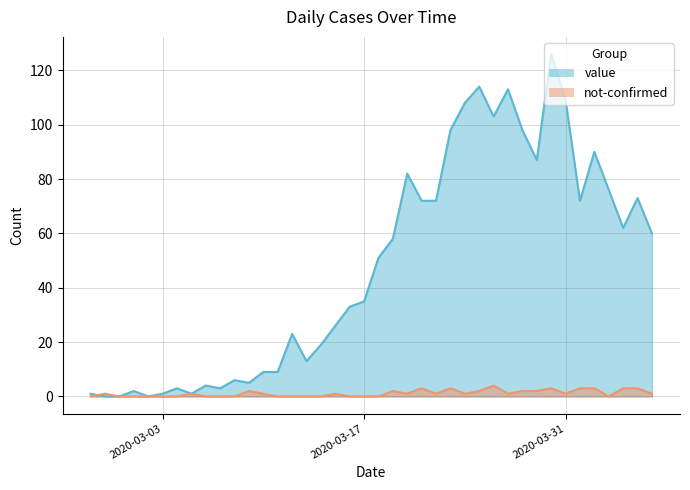

At which category does not-confirmed reach its first local peak?

2020-02-28